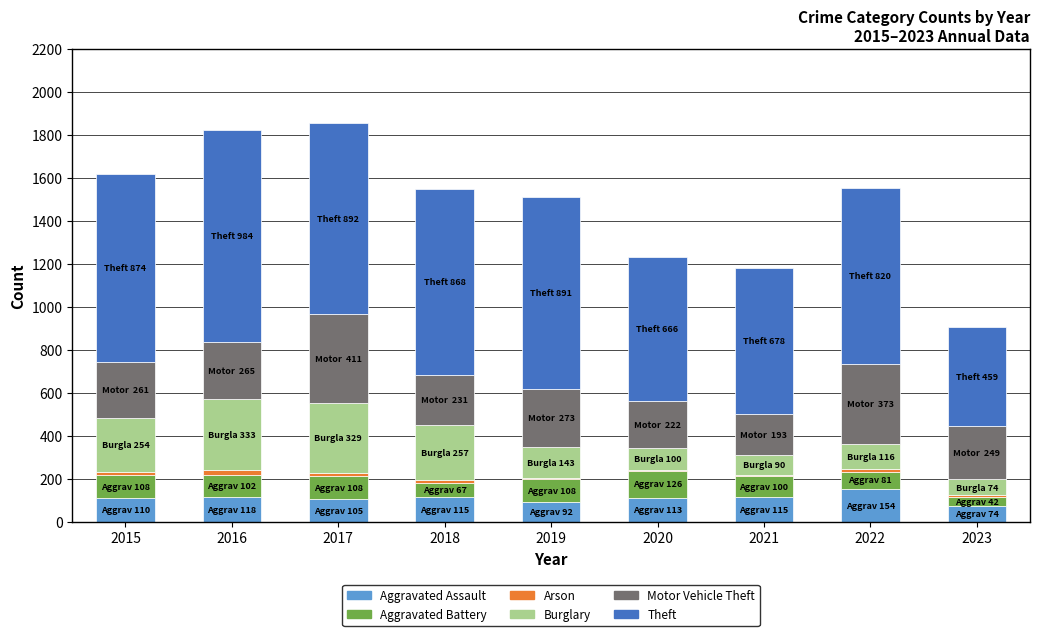

Is it true that Aggravated Assault equals 25 at 2020?

False